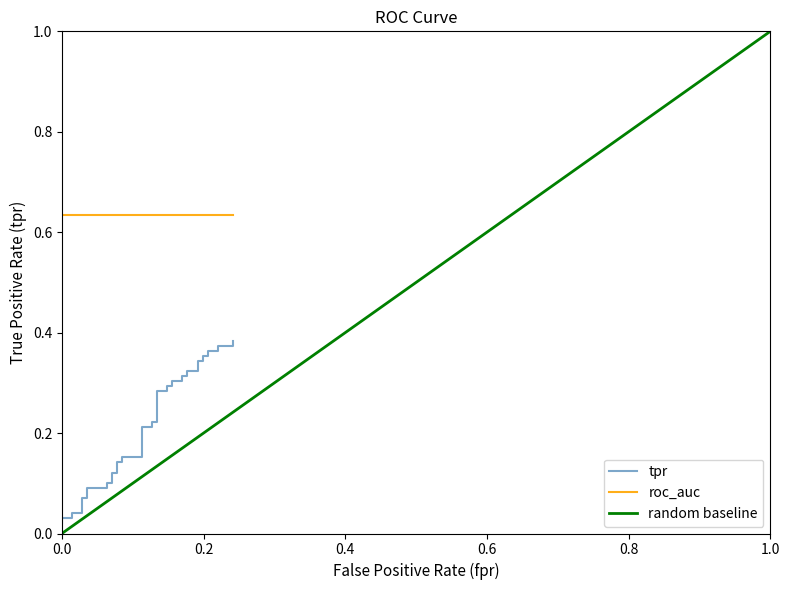

What is the label of the 21st point from the right?

19